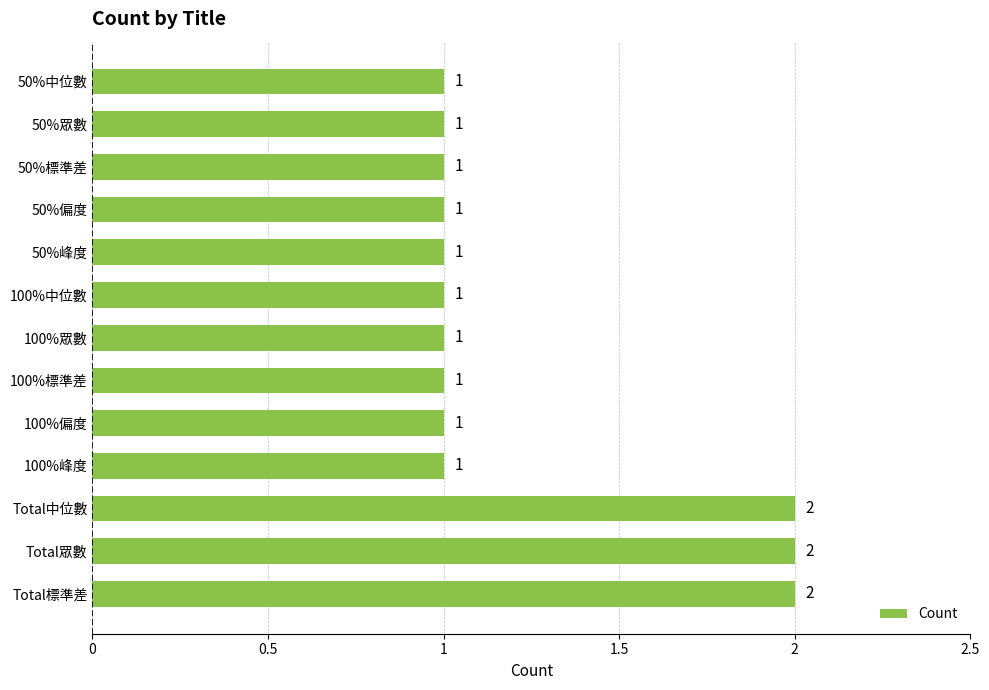

What is the ratio of the value at Total標準差 to the value at 100%中位數?

2.0